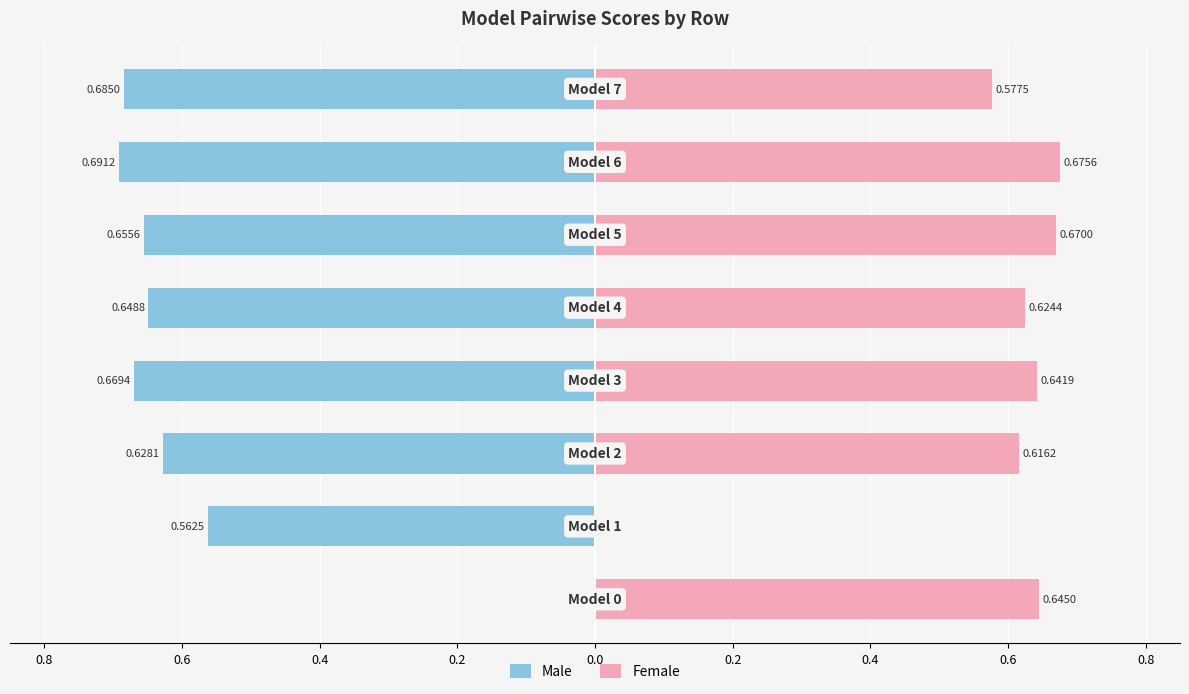

True or false: Female has a value of 0.0 at 0.6.

False